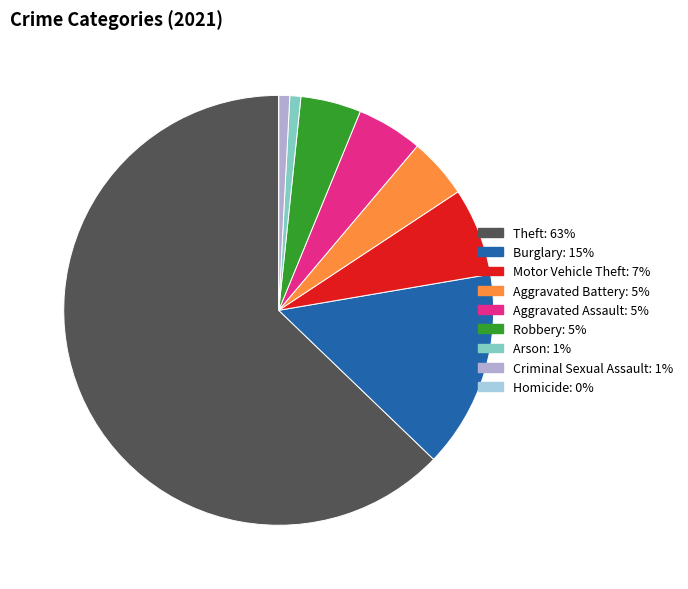

Combined, do Theft and Burglary account for over 50%?

Yes